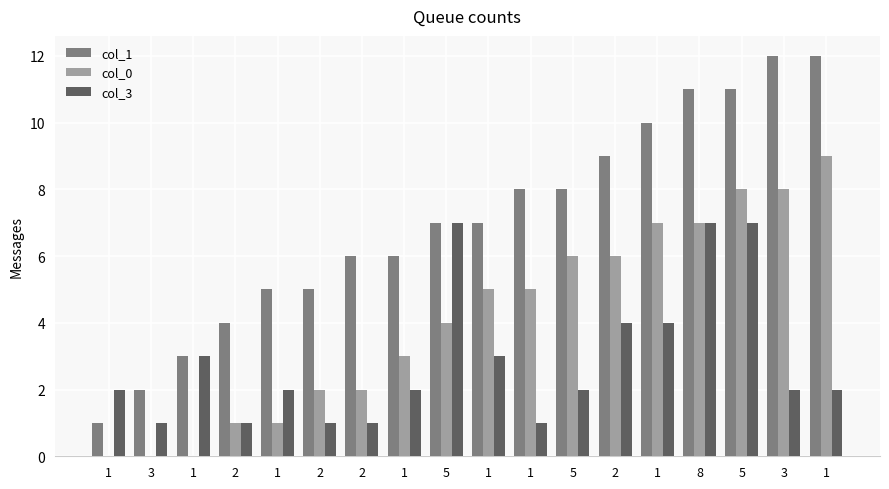

What are all the series names shown in the legend?

col_1, col_0, col_3